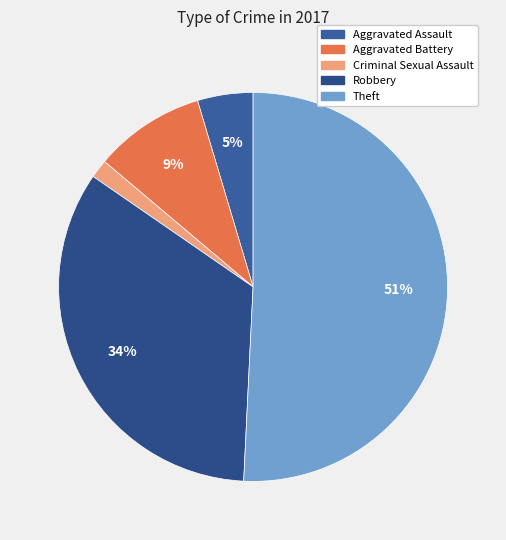

Between Robbery and Criminal Sexual Assault, which is larger?

Robbery